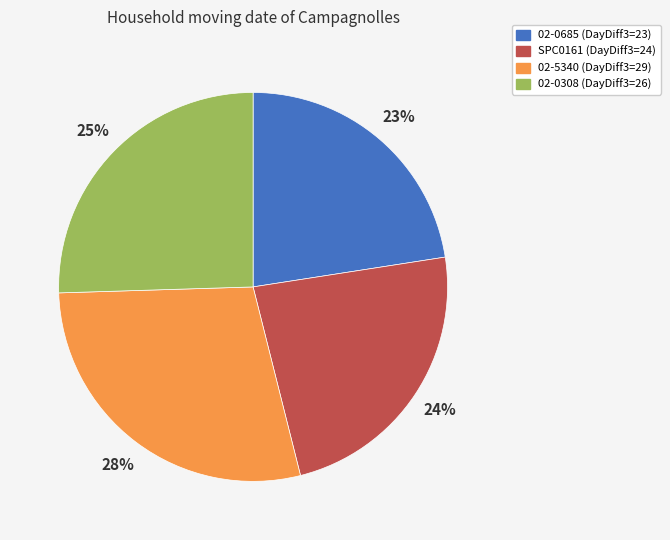

Is SPC0161 the majority of the pie?

No